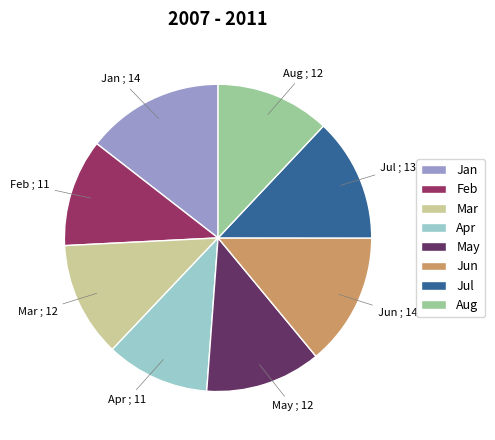

Which category has the biggest portion of the pie?

Jan